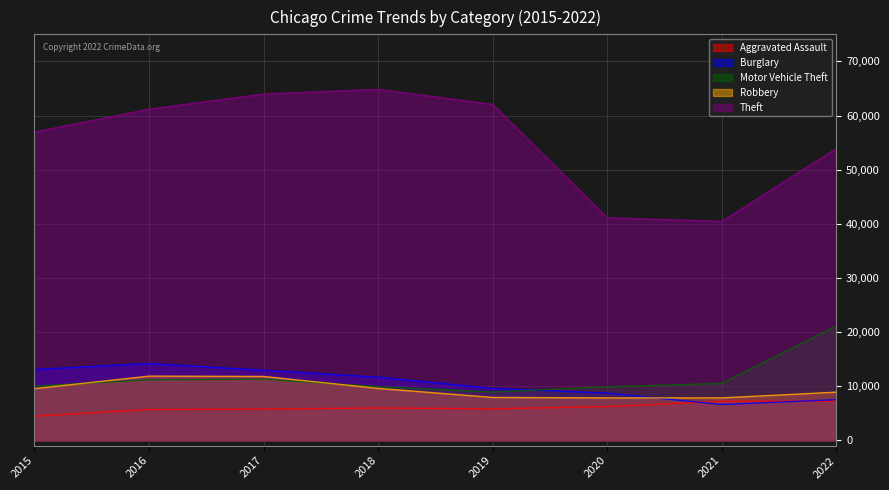

Is the value of Aggravated Assault at 2019 greater than the value of Motor Vehicle Theft at 2020?

No